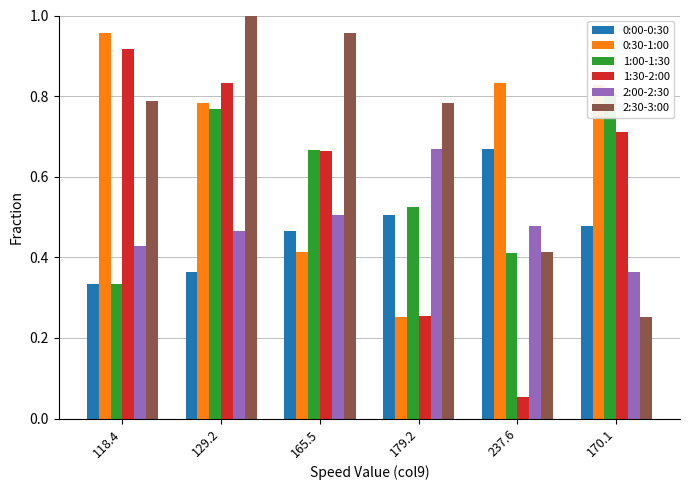

What are all the series names shown in the legend?

0:00-0:30, 0:30-1:00, 1:00-1:30, 1:30-2:00, 2:00-2:30, 2:30-3:00